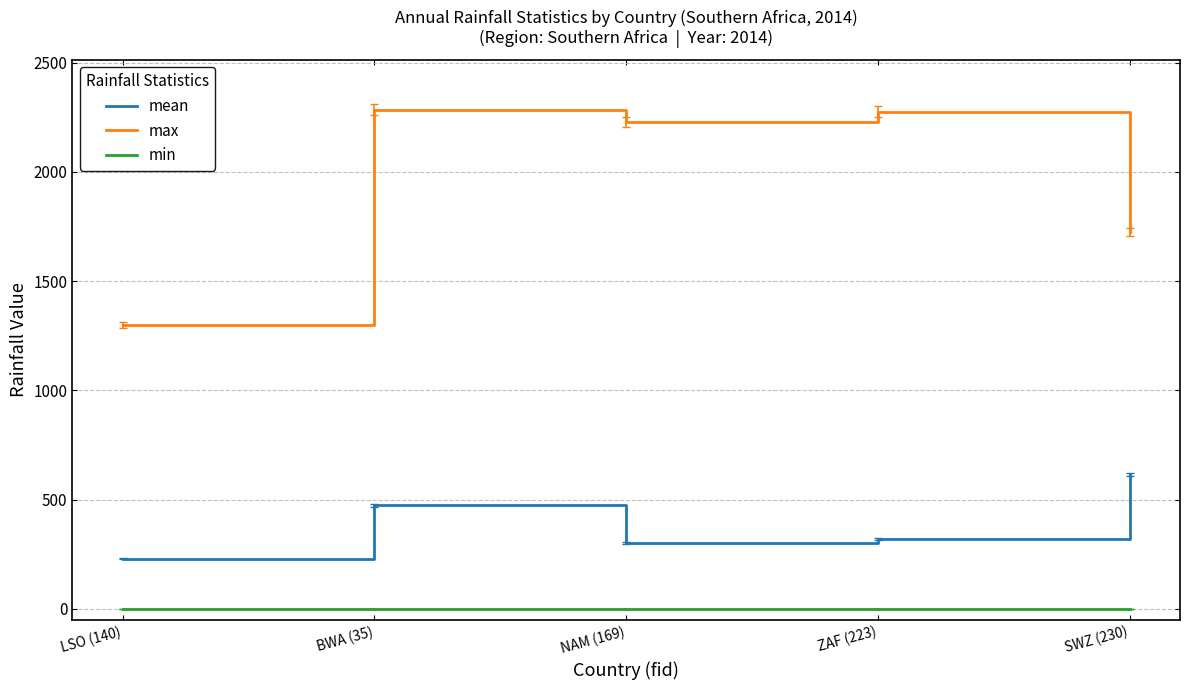

Where does the mean series first go above 321?

BWA (35)